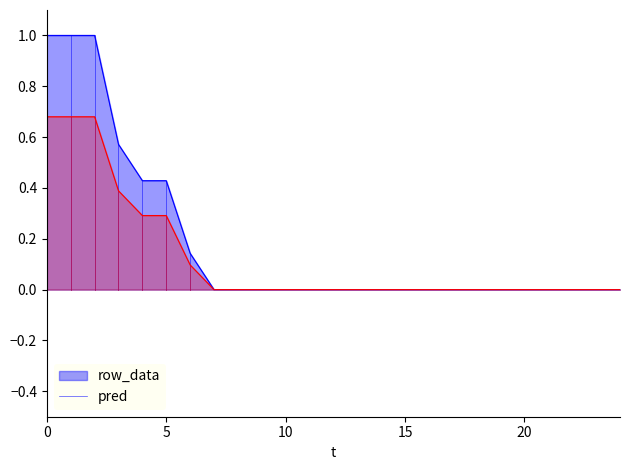

Does the chart have visible grid lines?

No